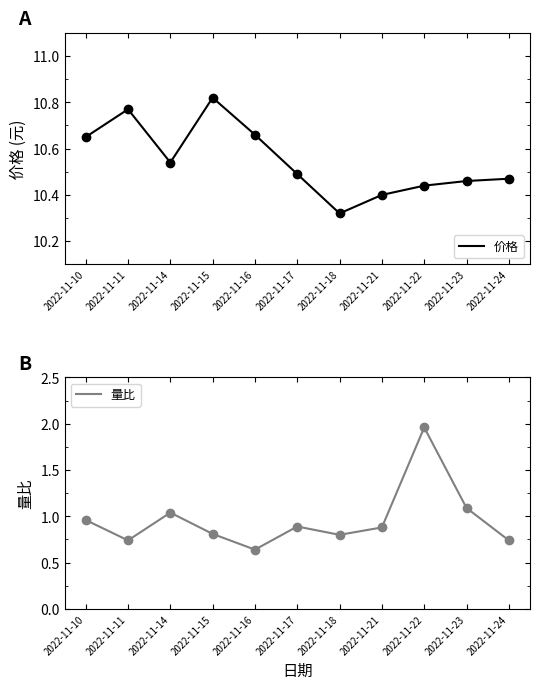

What is the highest value of the 量比 series?

2.0